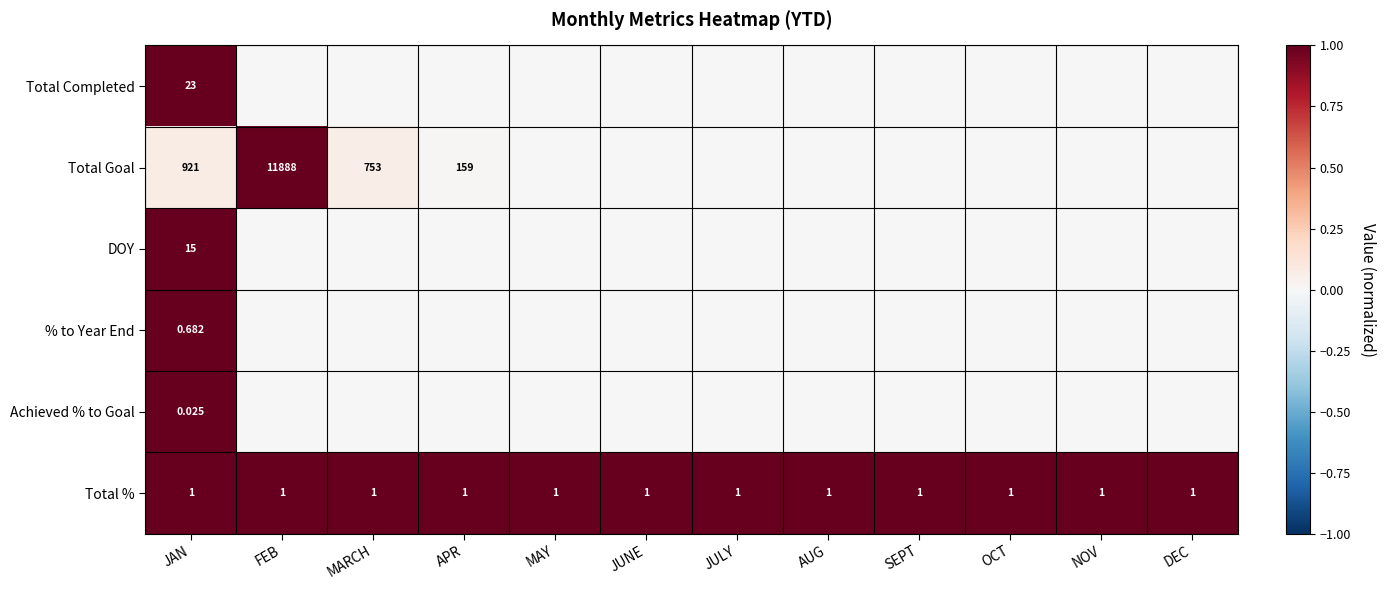

At JAN, list the series in order from smallest to largest.

Achieved % to Goal, % to Year End, Total %, DOY, Total Completed, Total Goal